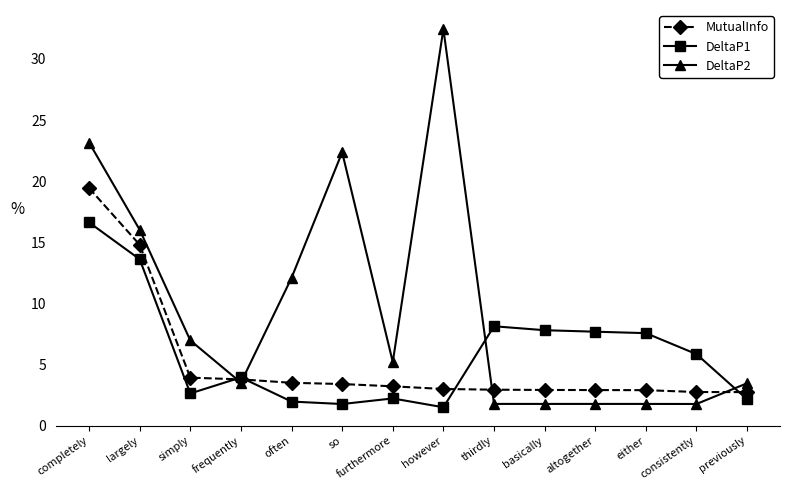

At which label is MutualInfo closest to 11?

largely